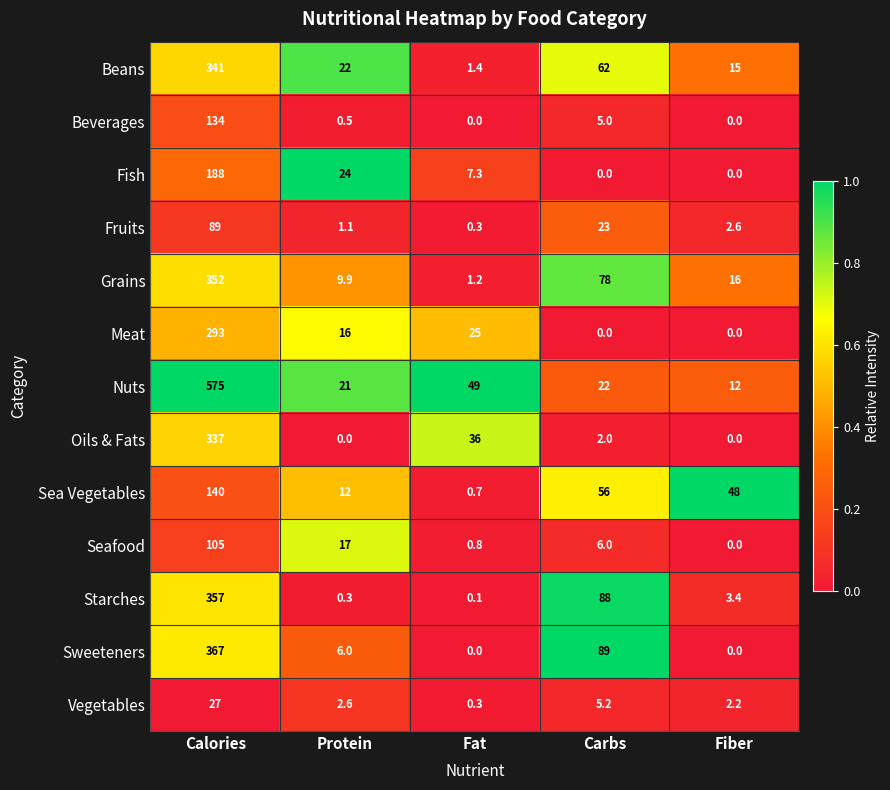

True or false: Nuts has a value of 31.6 at Protein.

False